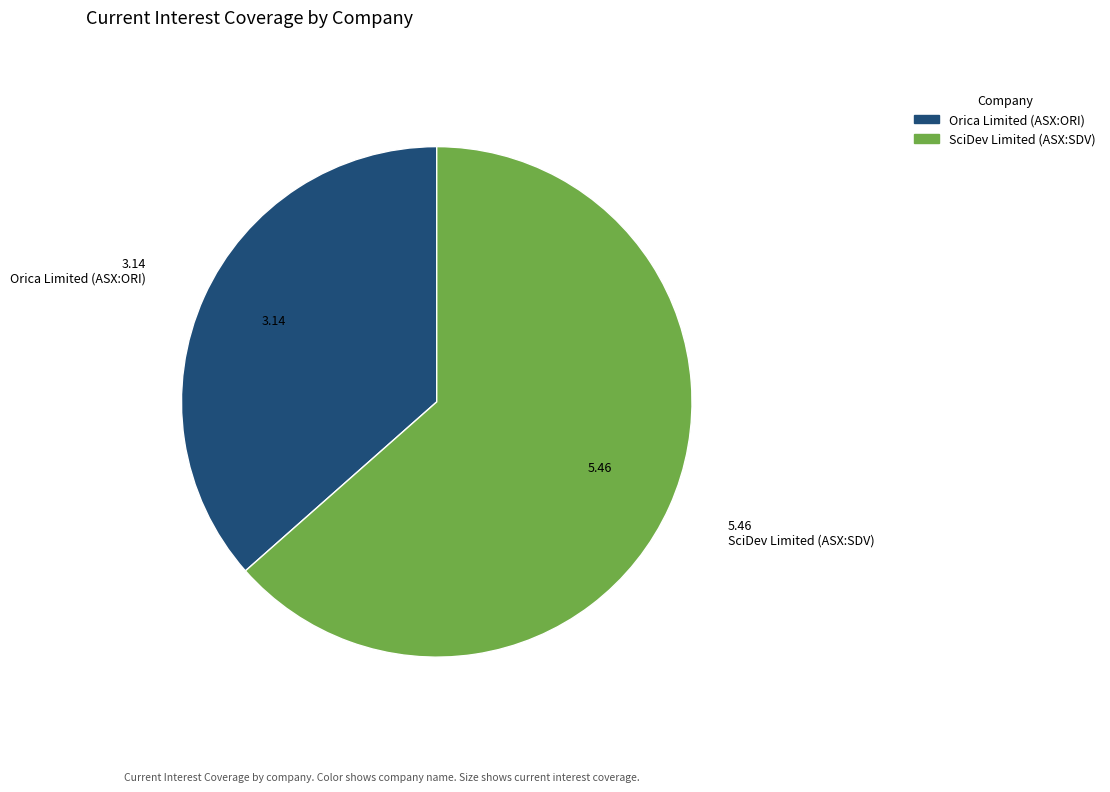

Does SciDev Limited (ASX:SDV) account for over 50% of the chart?

Yes